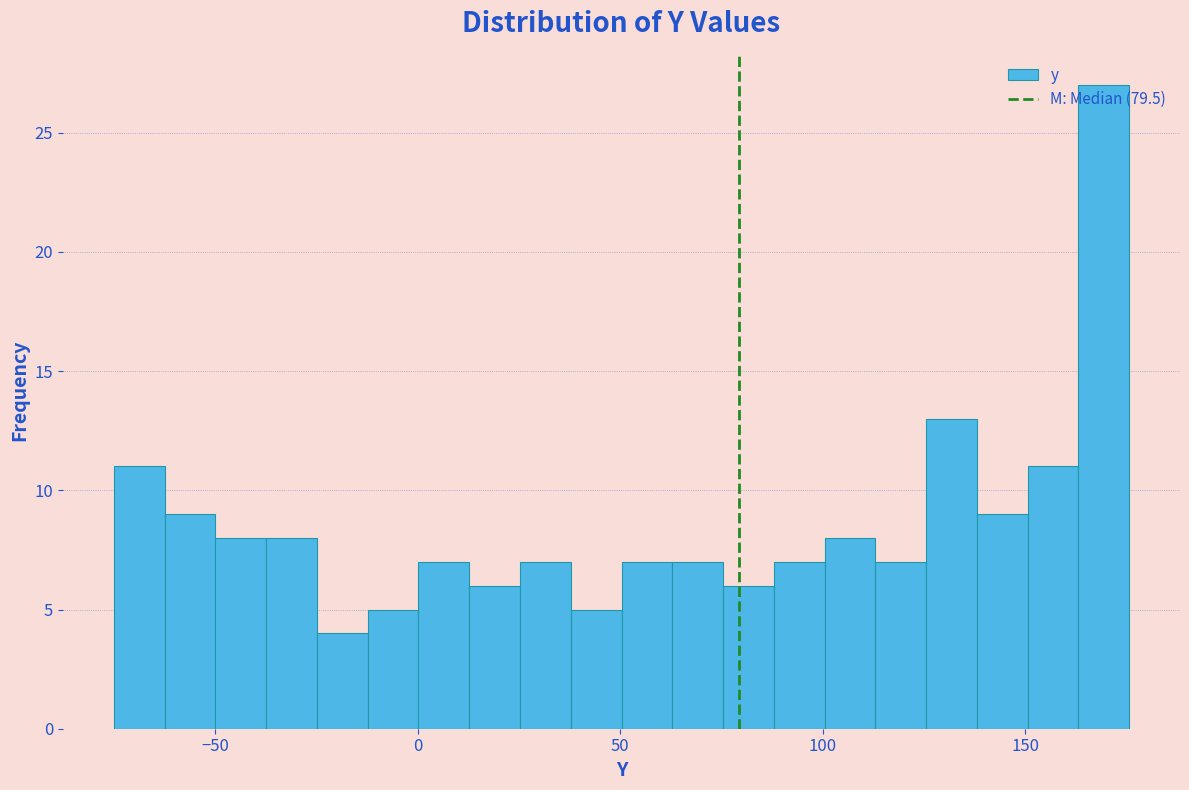

Read against the x-axis, roughly where is the centre of the tallest bar?

170